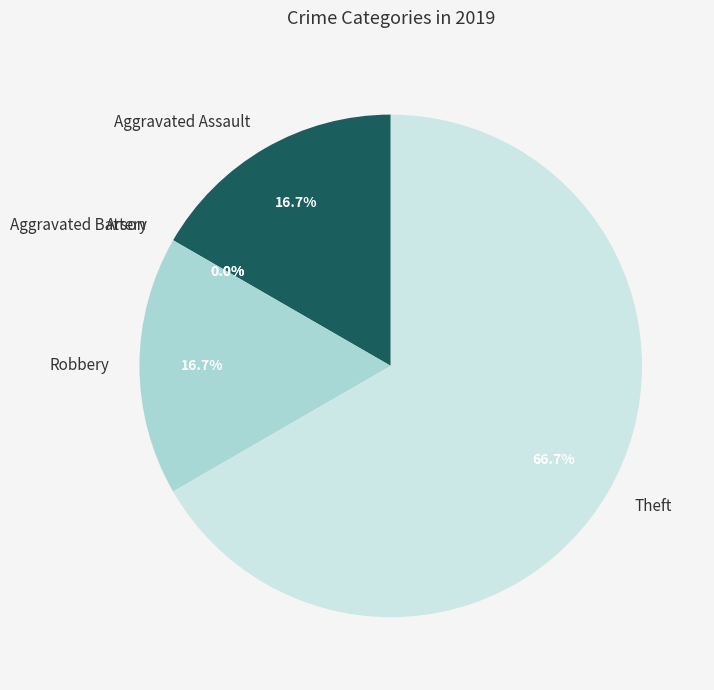

What is the change in value from Arson to Robbery?

+2